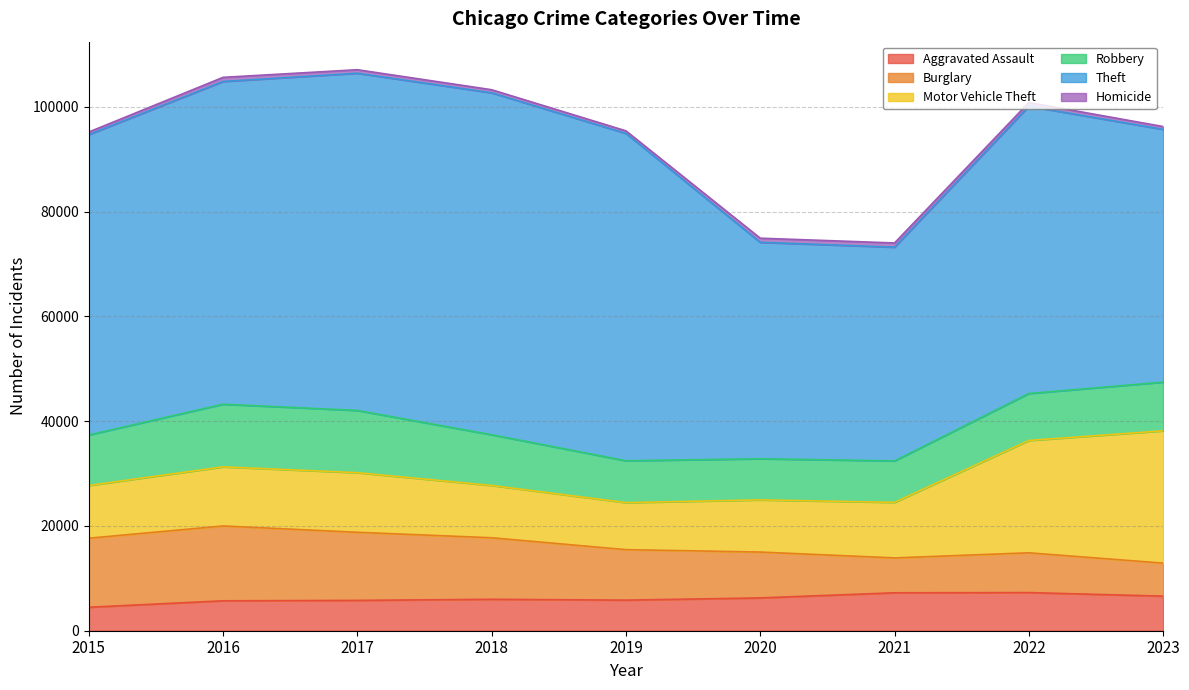

How many values in the Theft series exceed 57350?

4